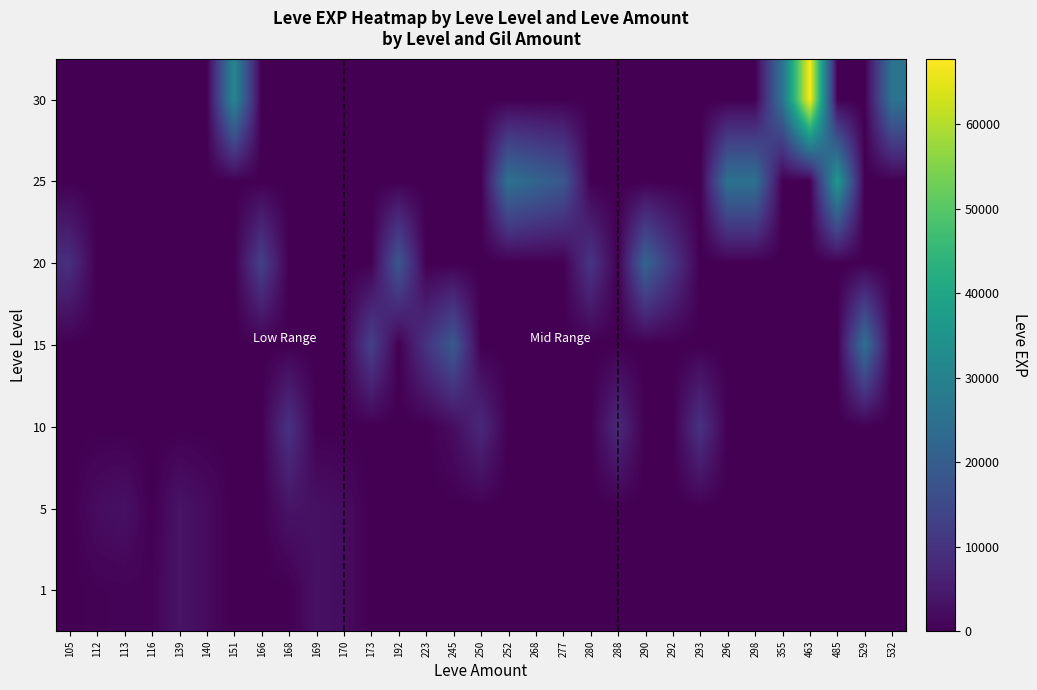

What is the greatest value displayed?

67730